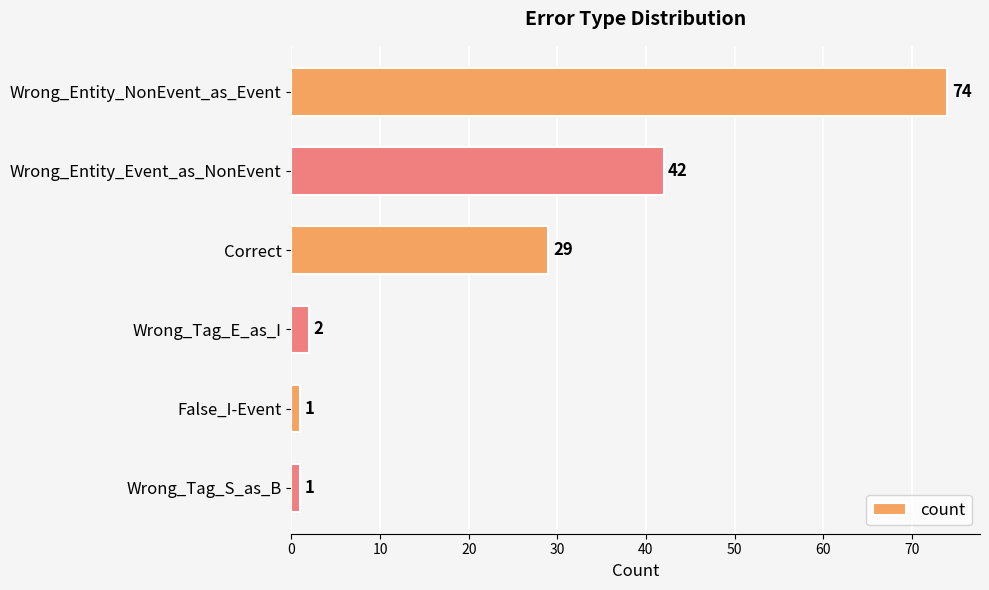

What is the approximate value at Correct, to the nearest 5?

30